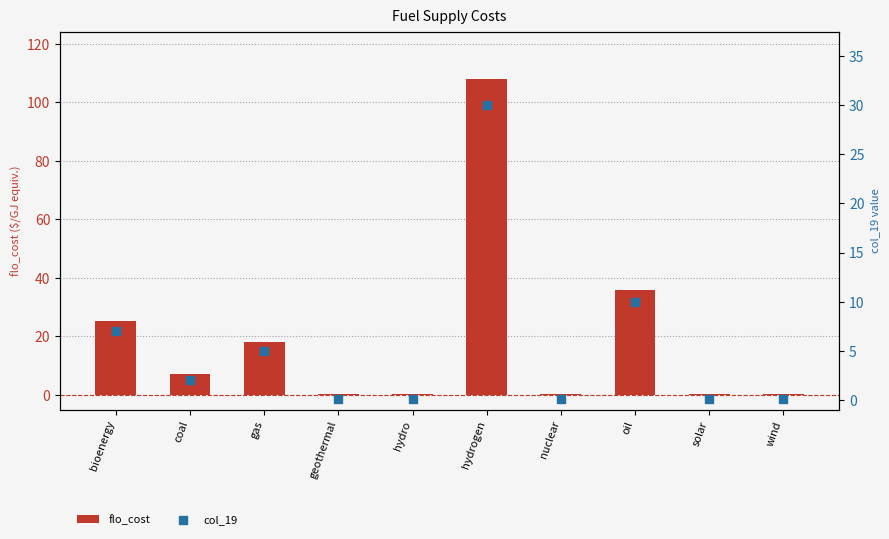

Is the value of flo_cost at solar greater than the value of col_19 at coal?

No